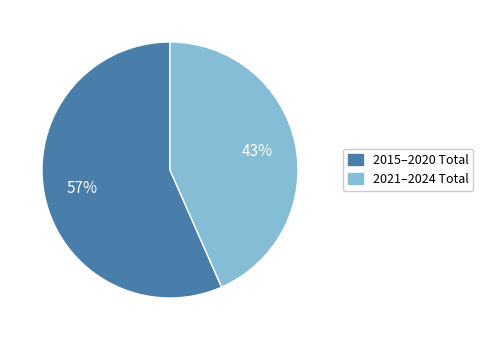

Is there a majority slice in this chart?

Yes